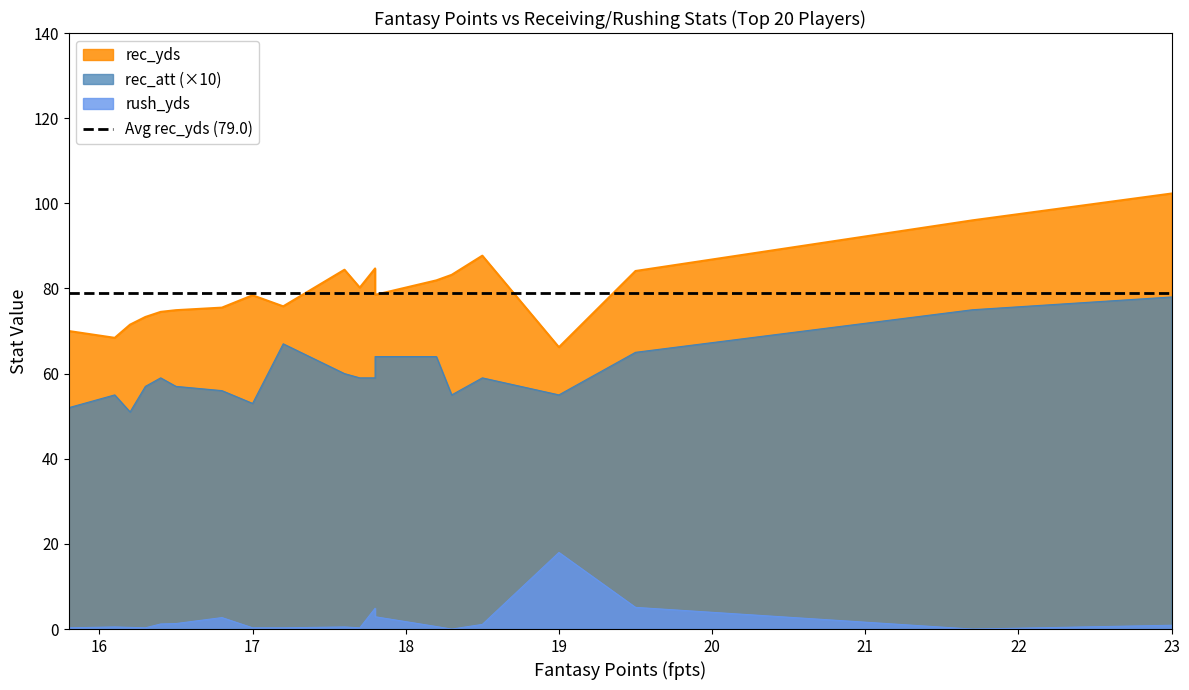

What is the total value across all series at 16.5?

81.9